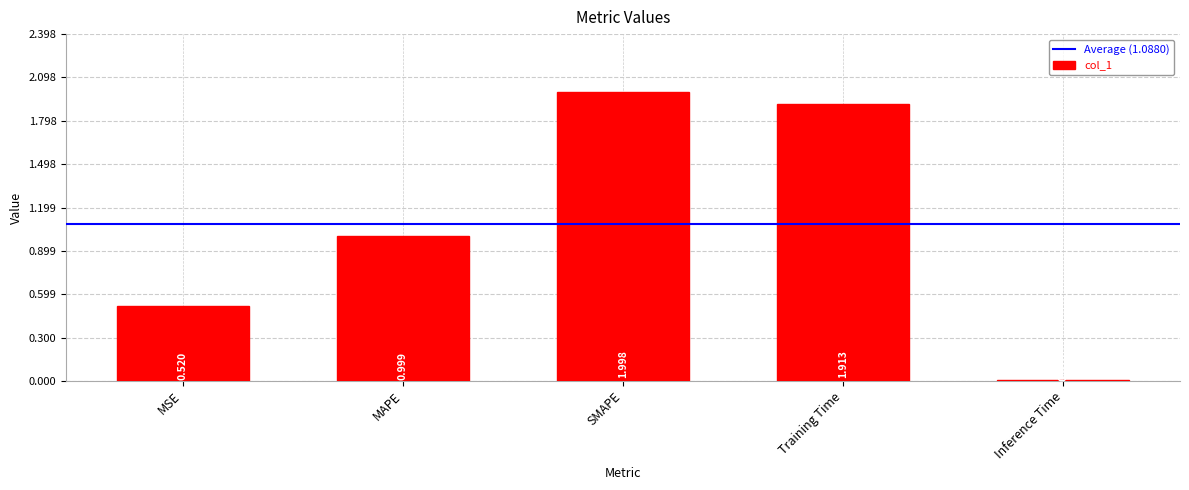

What is the greatest value displayed?

2.0